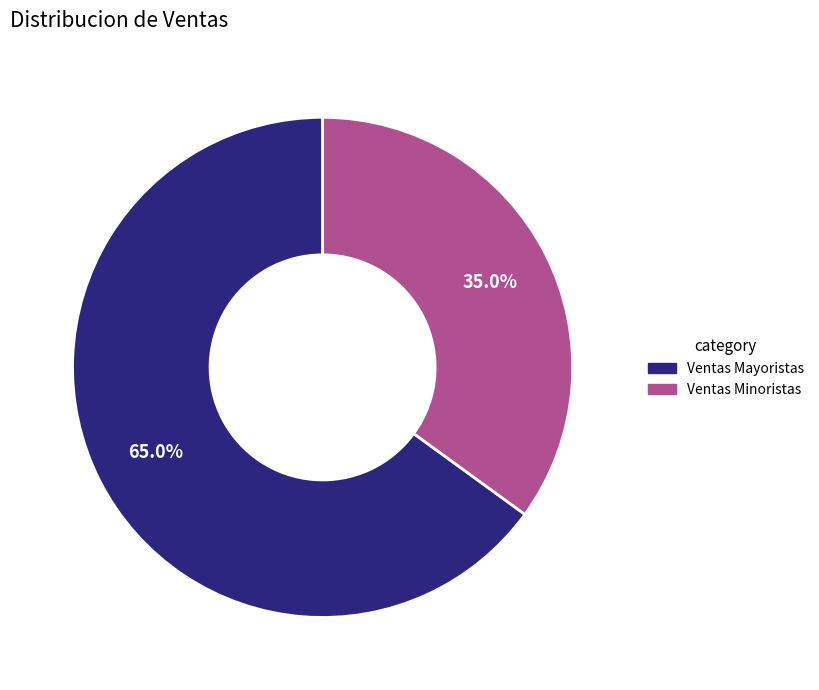

Which slice is the smallest?

Ventas Minoristas